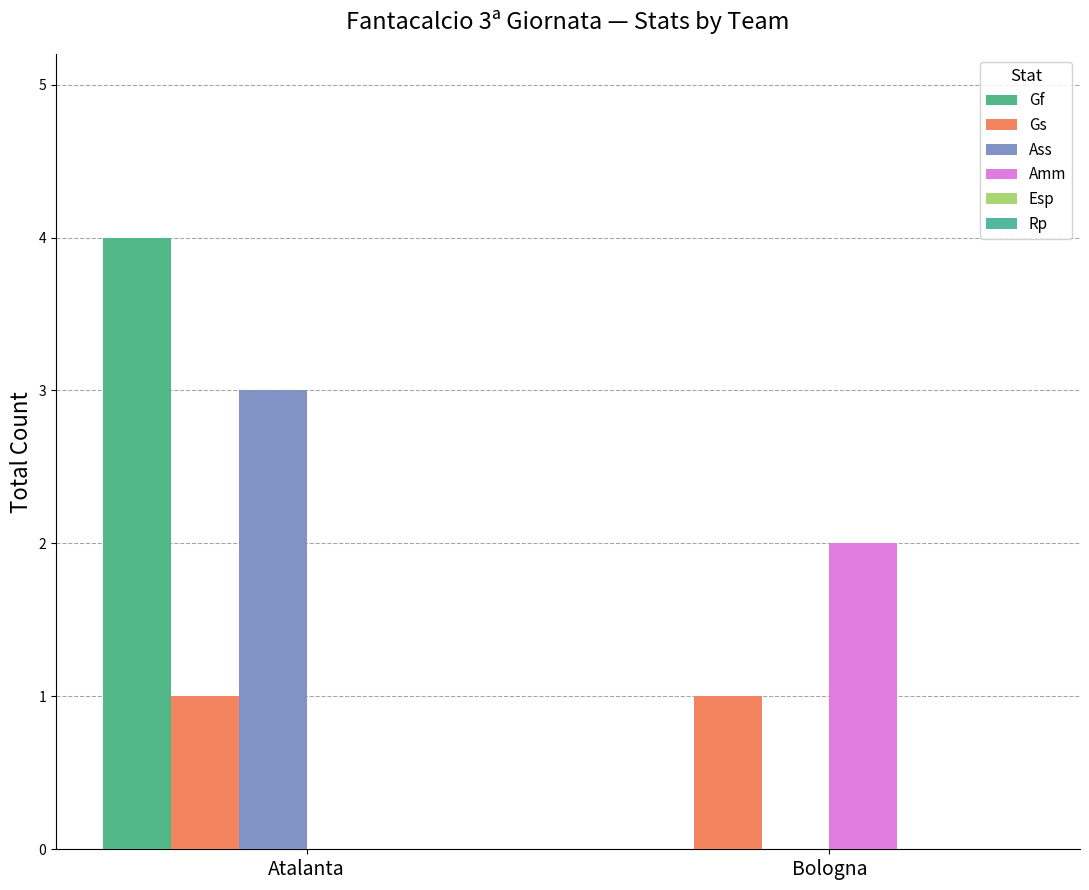

The value of Amm at Bologna is 2. True or false?

True